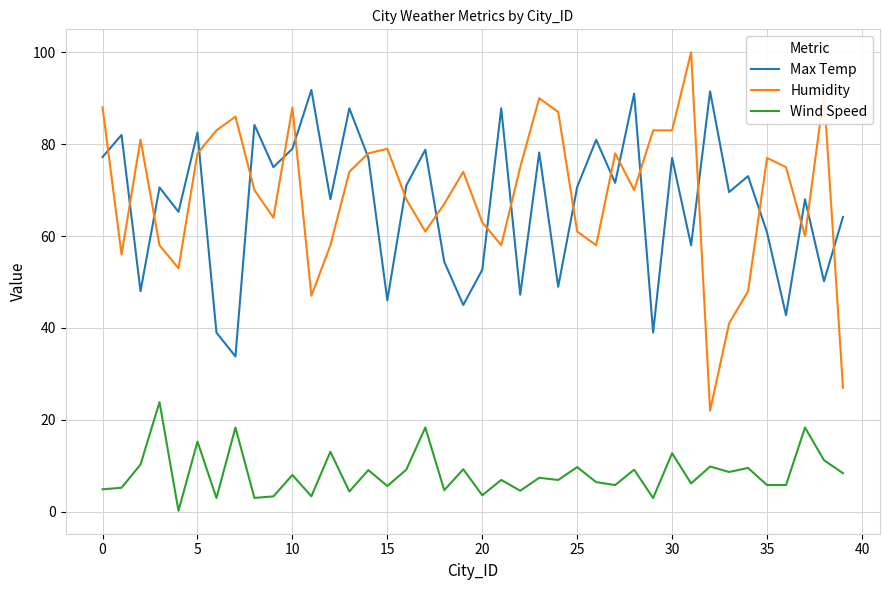

True or false: Wind Speed and Max Temp cross at least once.

False